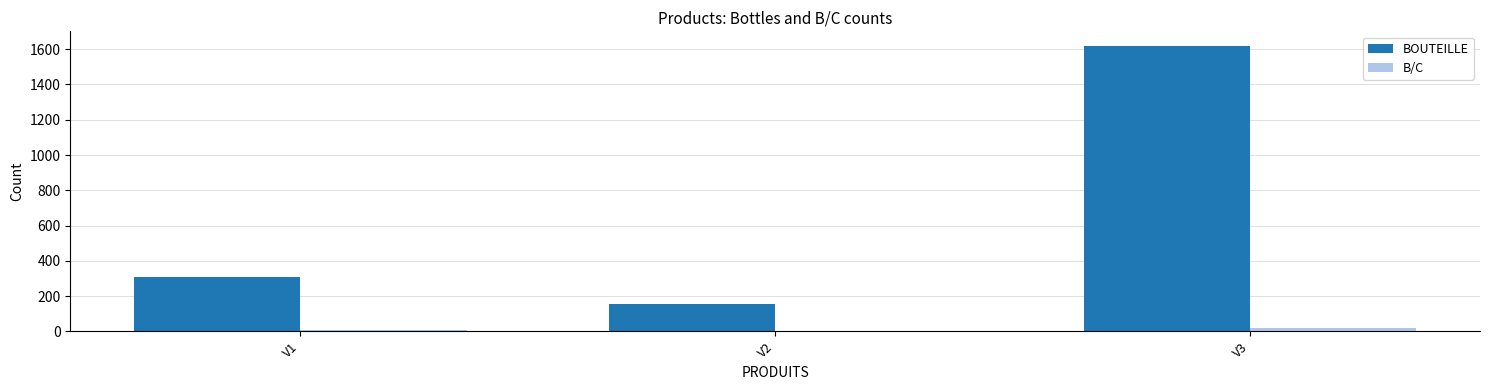

What is the highest value of the BOUTEILLE series?

1620